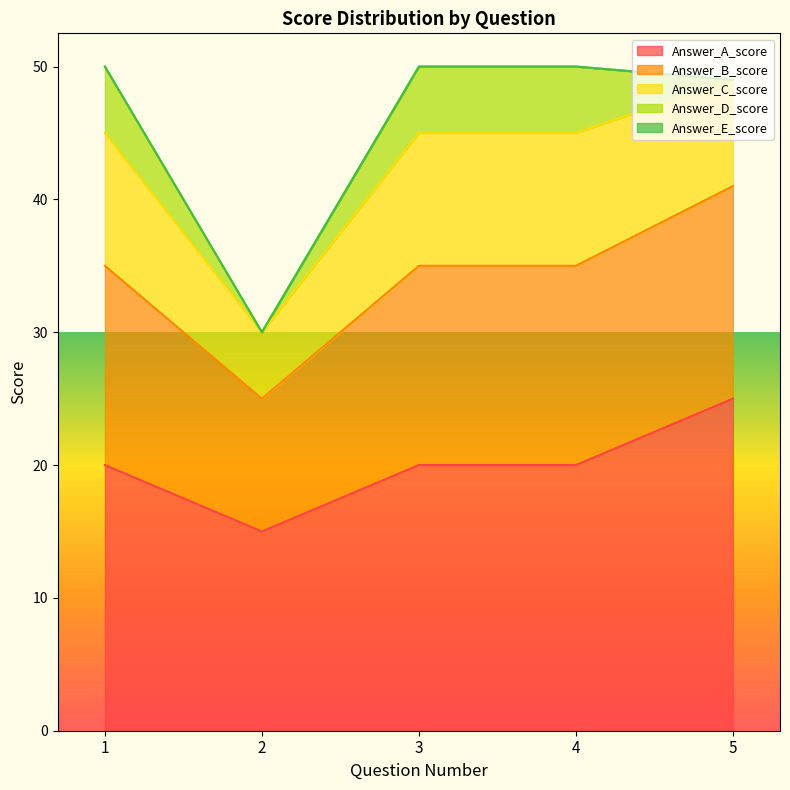

How many lines are shown in the chart?

5